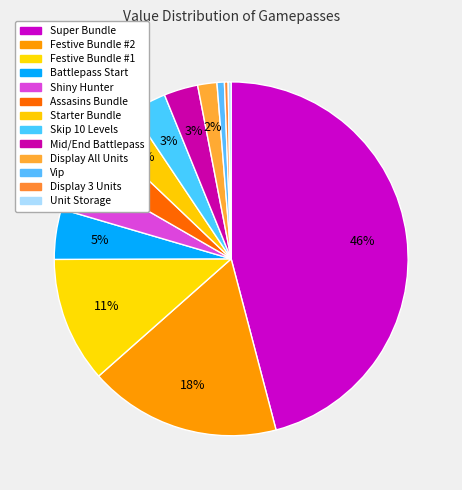

To the nearest percent, what is the average slice percentage?

8%